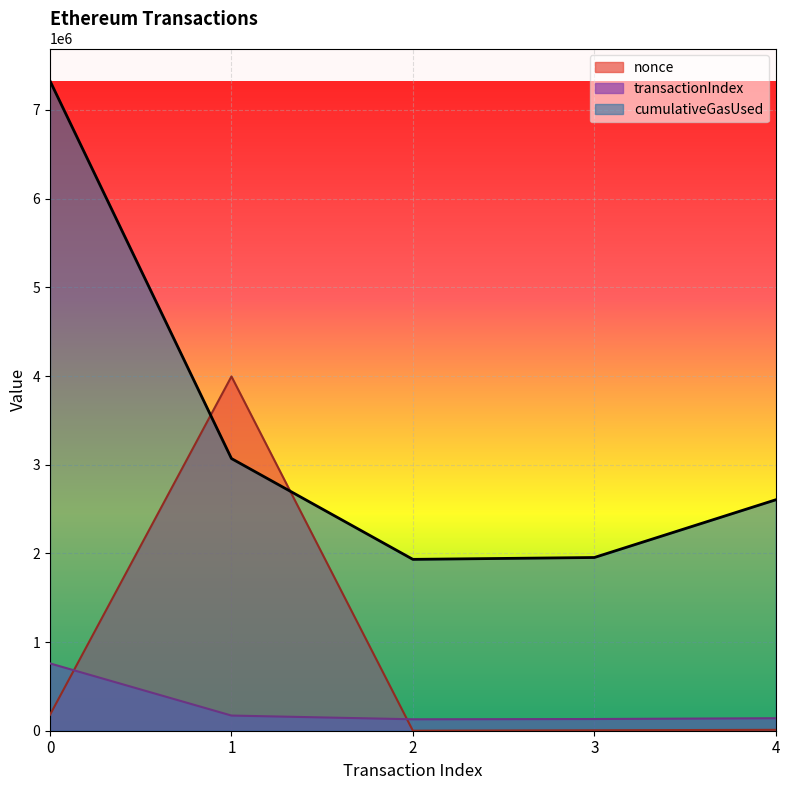

At which category does nonce reach its first local valley?

2